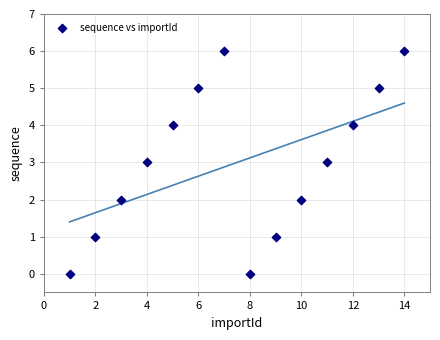

What is the range of Y values (max minus min)?

6